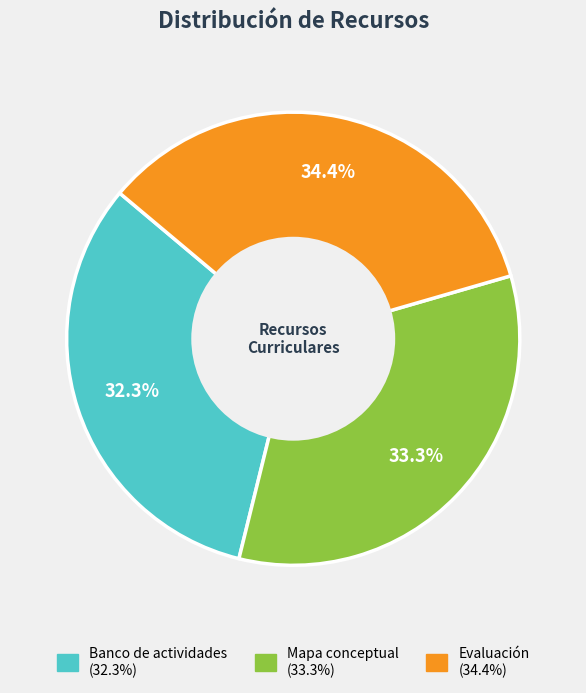

True or false: Banco de actividades accounts for 39% of the total.

False